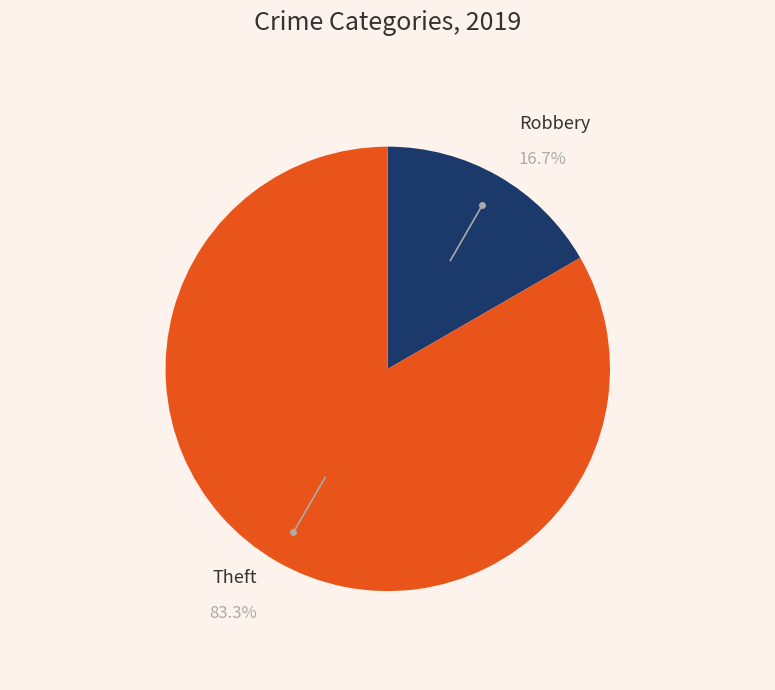

Does any single category account for the majority?

Yes